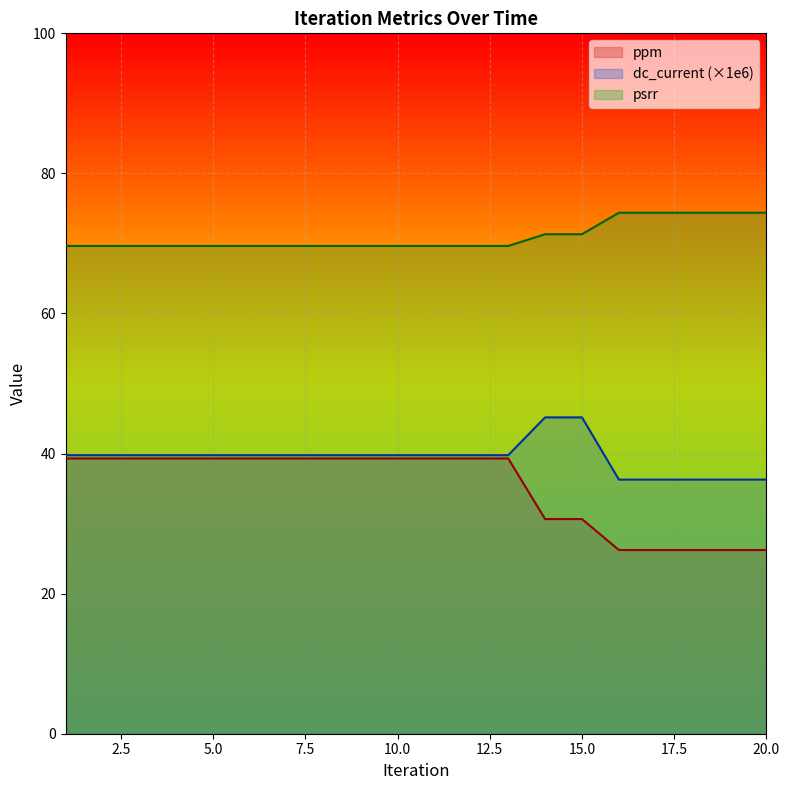

Which label corresponds to the largest value in the chart?

16